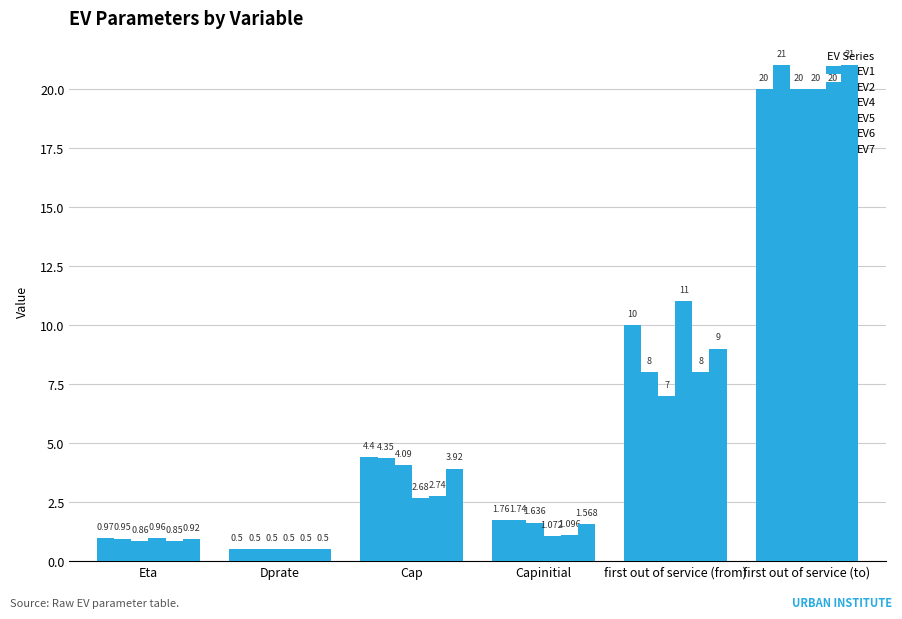

What is the difference between the maximum and second lowest values in the EV1 series?

19.0